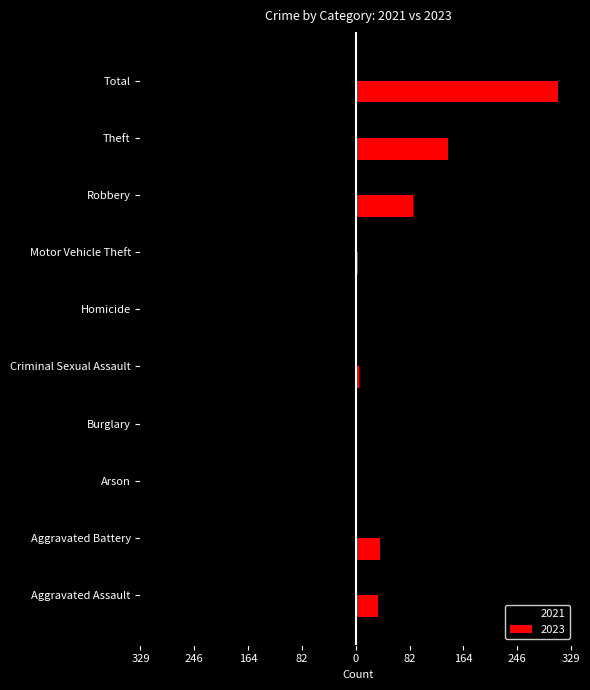

At which label does 2023 reach its peak?

Total